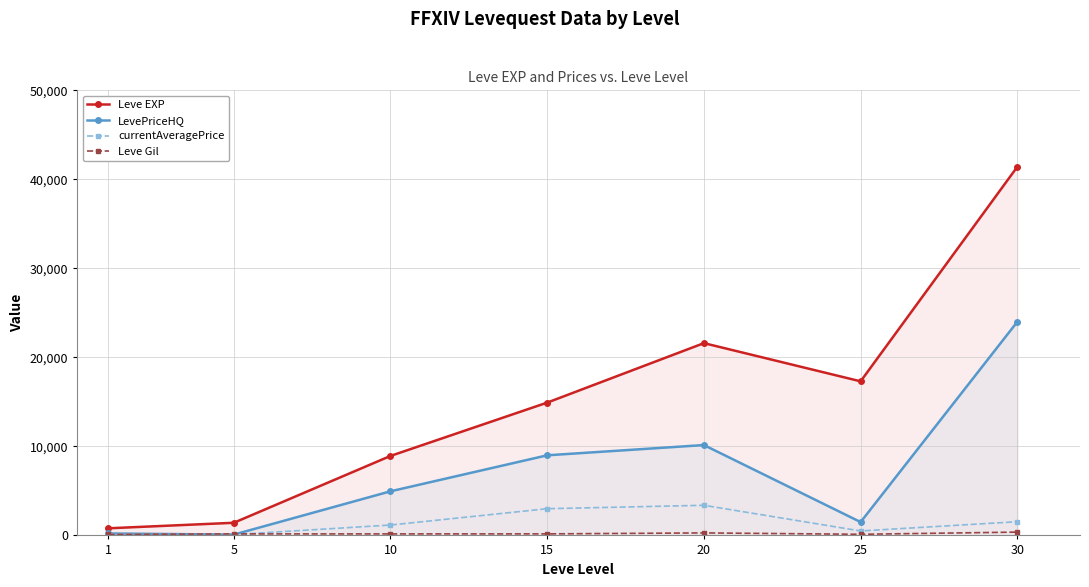

The LevePriceHQ series shows 6151.6 at 15. True or false?

False